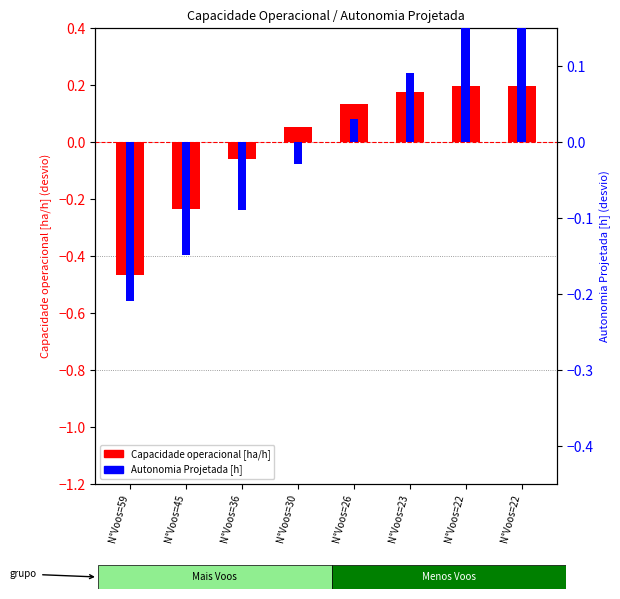

What is the minimum value for Capacidade operacional [ha/h]?

-0.5